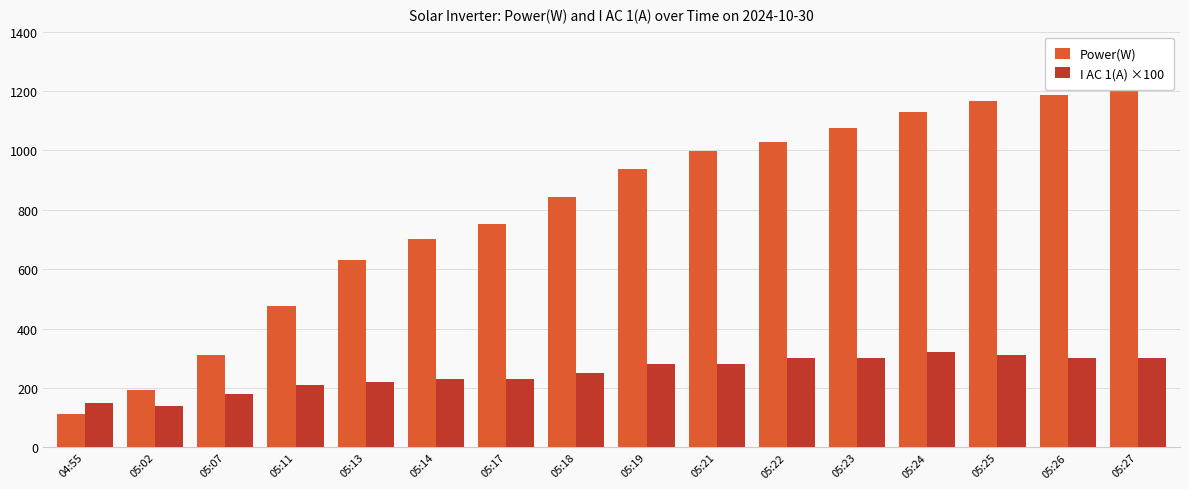

Which series changed the most between 05:11 and 05:19?

Power(W)